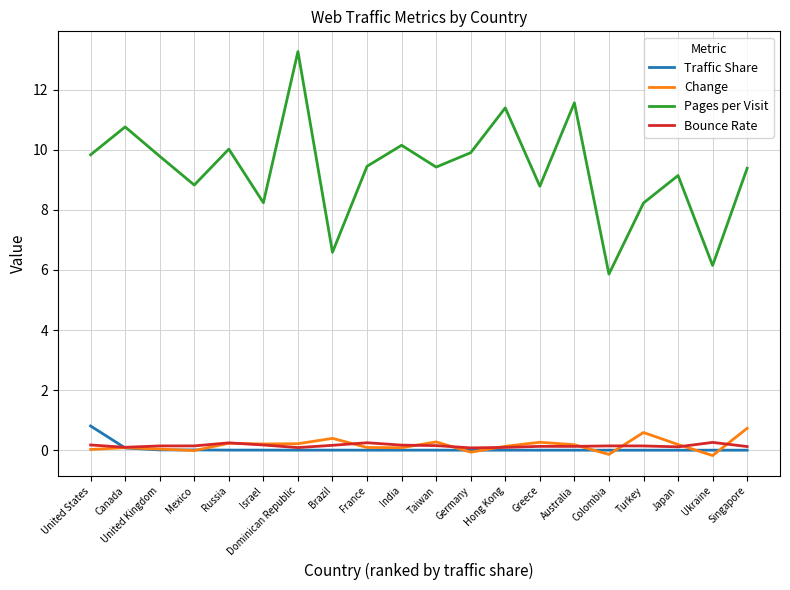

Is the value of Change at Germany greater than the value of Bounce Rate at Israel?

No